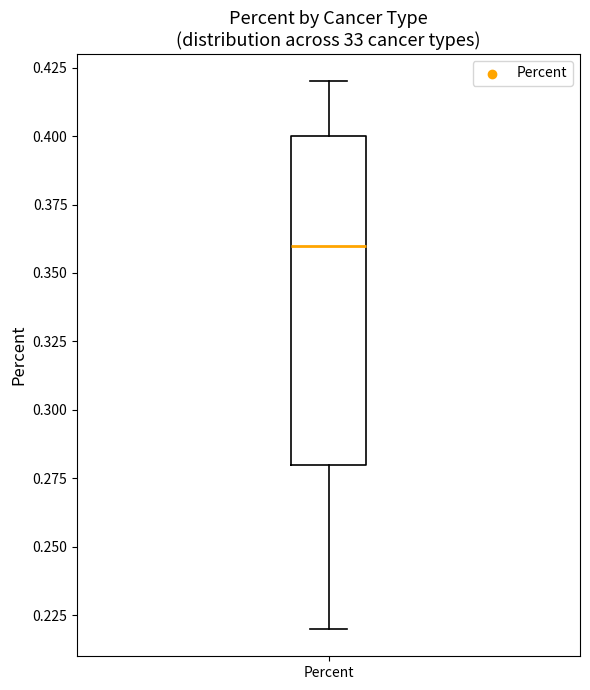

Where does the median line of the box for Percent sit on the y-axis? The values are not printed on the chart, so give them approximately, as read against the axis.

0.36